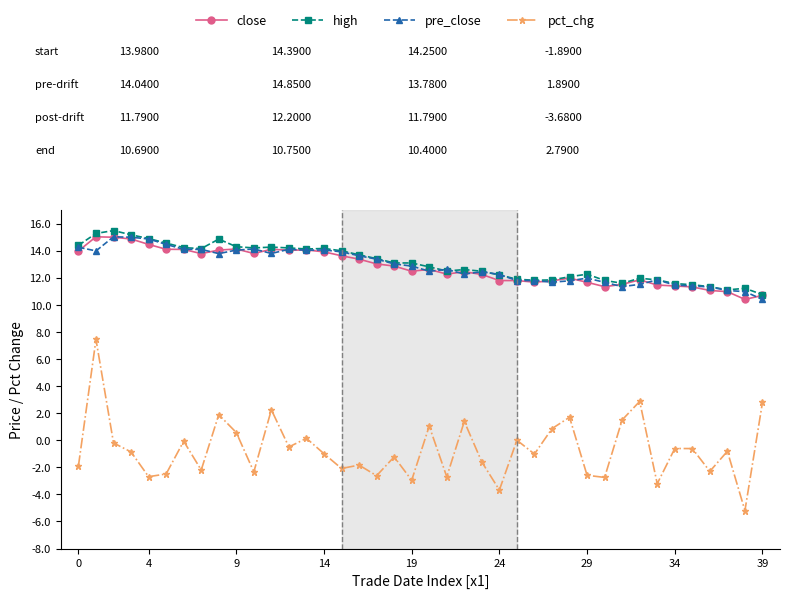

What is the difference between the maximum and minimum values in the pre_close series?

4.6